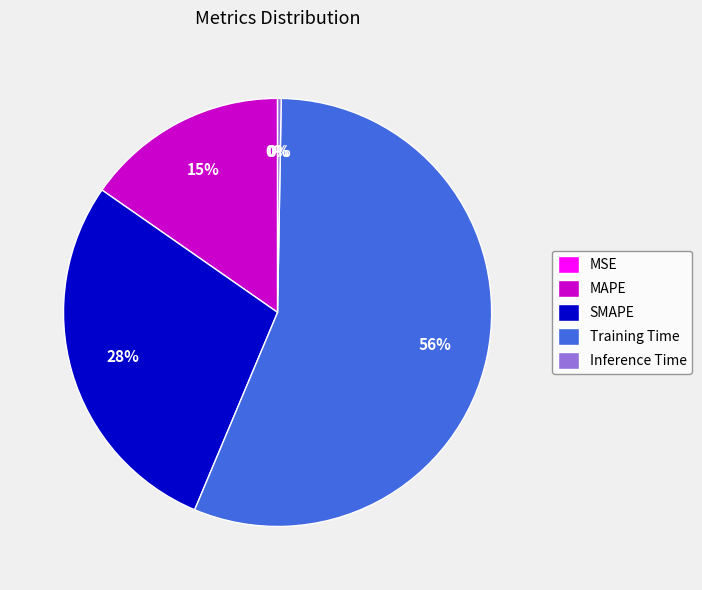

Which slice is the largest?

Training Time